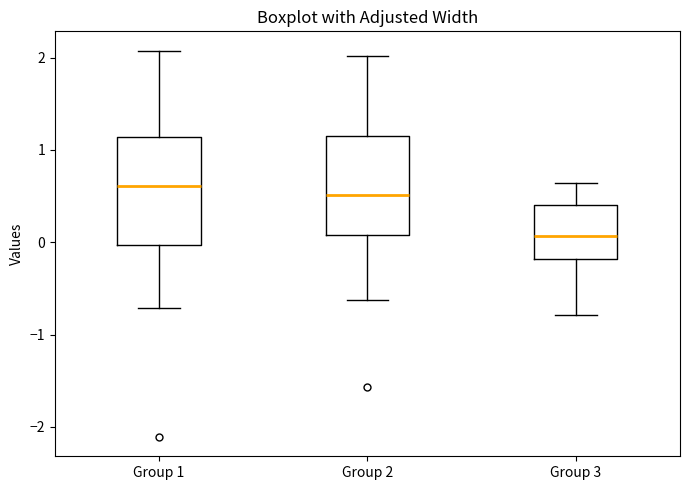

Reading left to right, transcribe this box plot: for each box, give where its median line is, the range the box spans, and where its two whiskers end, as read against the y-axis. The values are not printed on the chart, so give them approximately, as read against the axis.

Group 1: median 0.6, box 0.0 to 1.1, whiskers -0.7 to 2.1
Group 2: median 0.5, box 0.1 to 1.1, whiskers -0.6 to 2.0
Group 3: median 0.1, box -0.2 to 0.4, whiskers -0.8 to 0.6